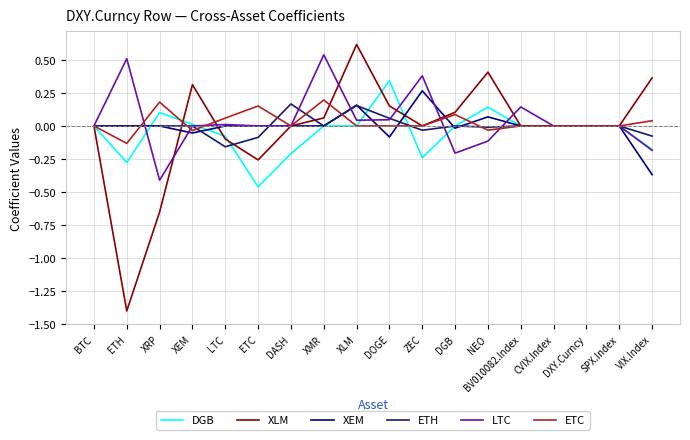

Which series changed the most between ETC and XLM?

XLM